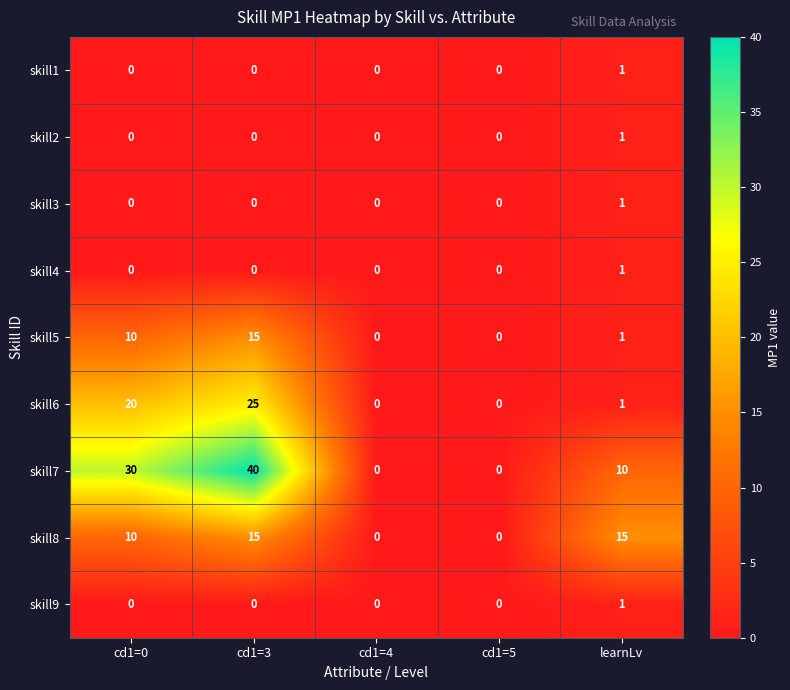

At how many categories does at least one series exceed 20?

2